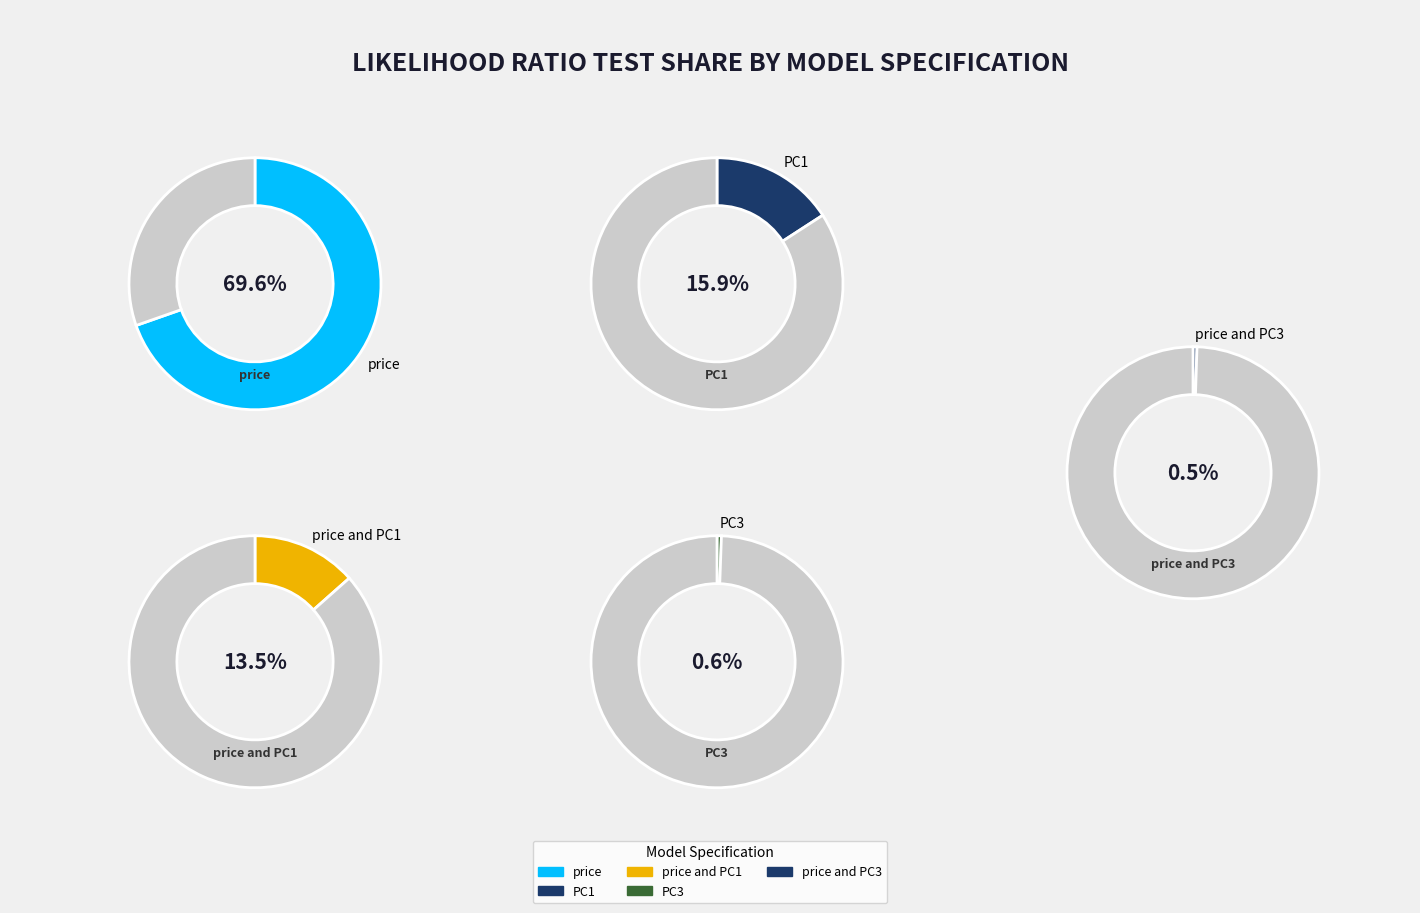

Which category accounts for the majority?

price